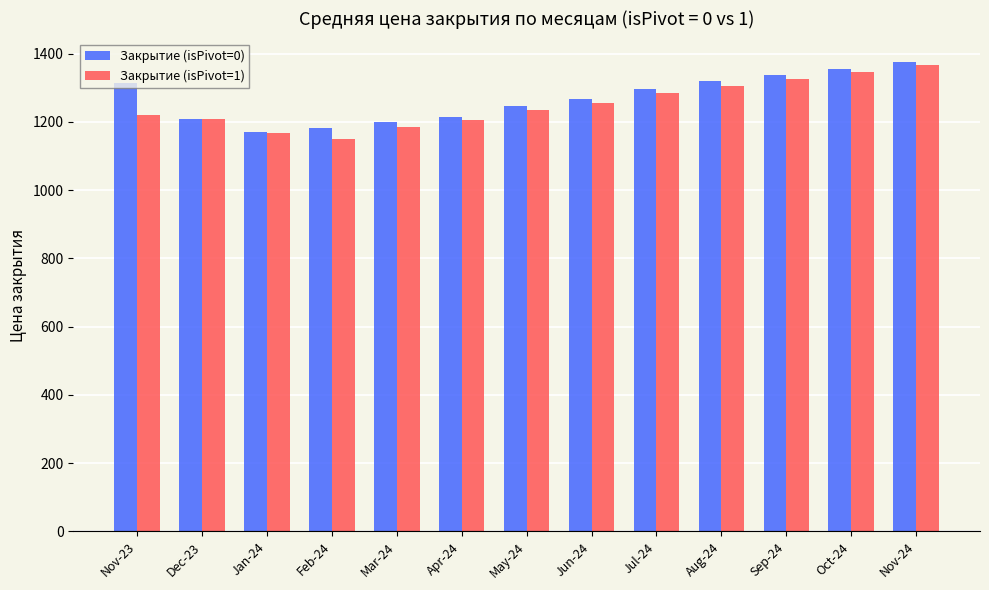

Where is Закрытие (isPivot=1) nearest to the value 1257?

Jun-24